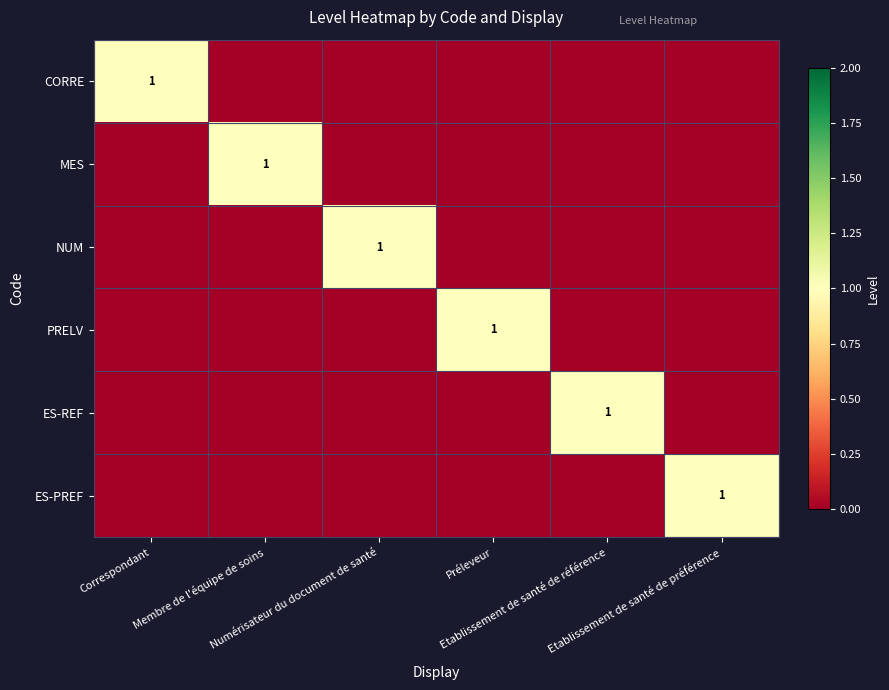

How many NUM values are between 0 and 1?

6